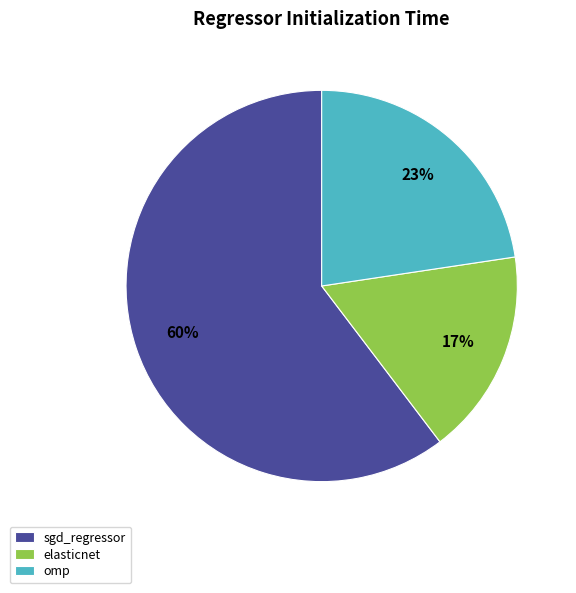

To the nearest percent, what percentage of the pie is sgd_regressor?

60%